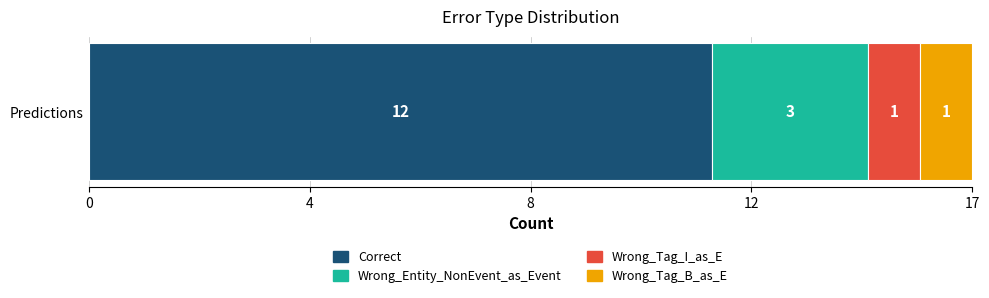

What are all the series names shown in the legend?

Correct, Wrong_Entity_NonEvent_as_Event, Wrong_Tag_I_as_E, Wrong_Tag_B_as_E